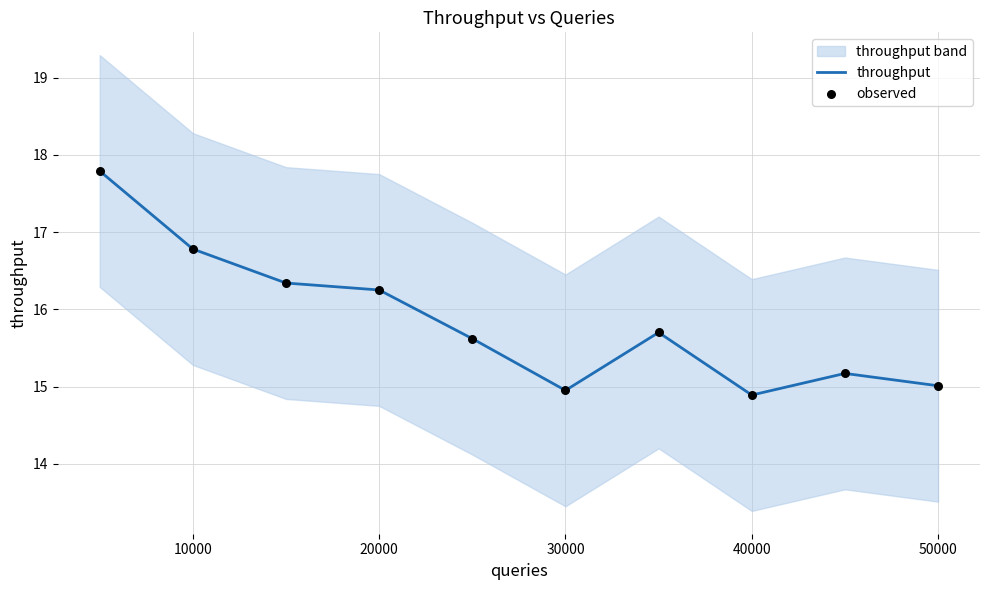

Which series has the widest spread of Y values?

throughput